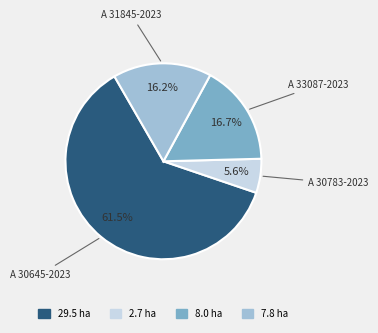

Is there a majority slice in this chart?

Yes